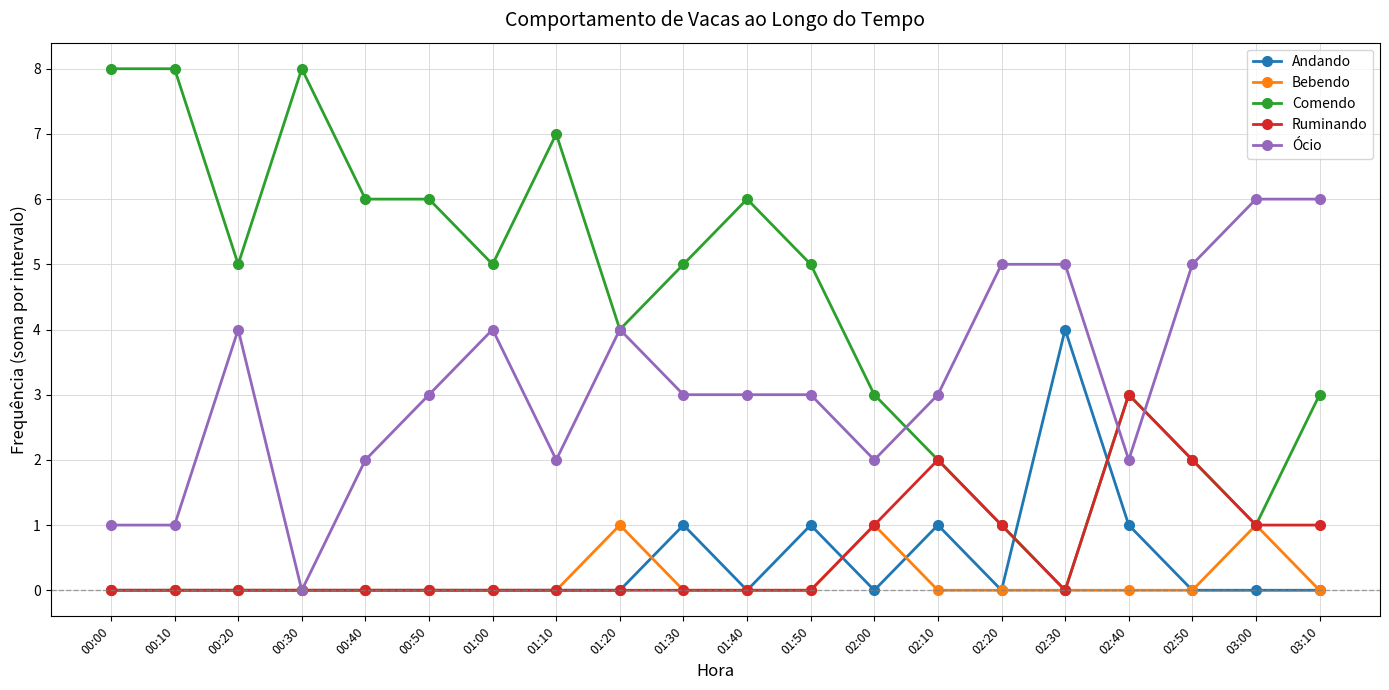

How many positive values does the Comendo series have?

19